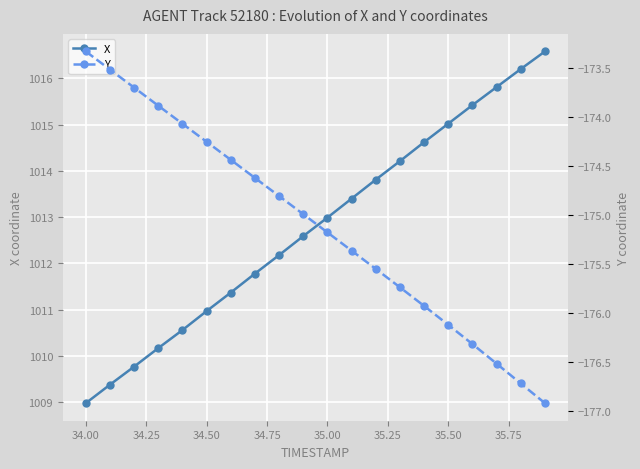

True or false: X and Y cross at least once.

False